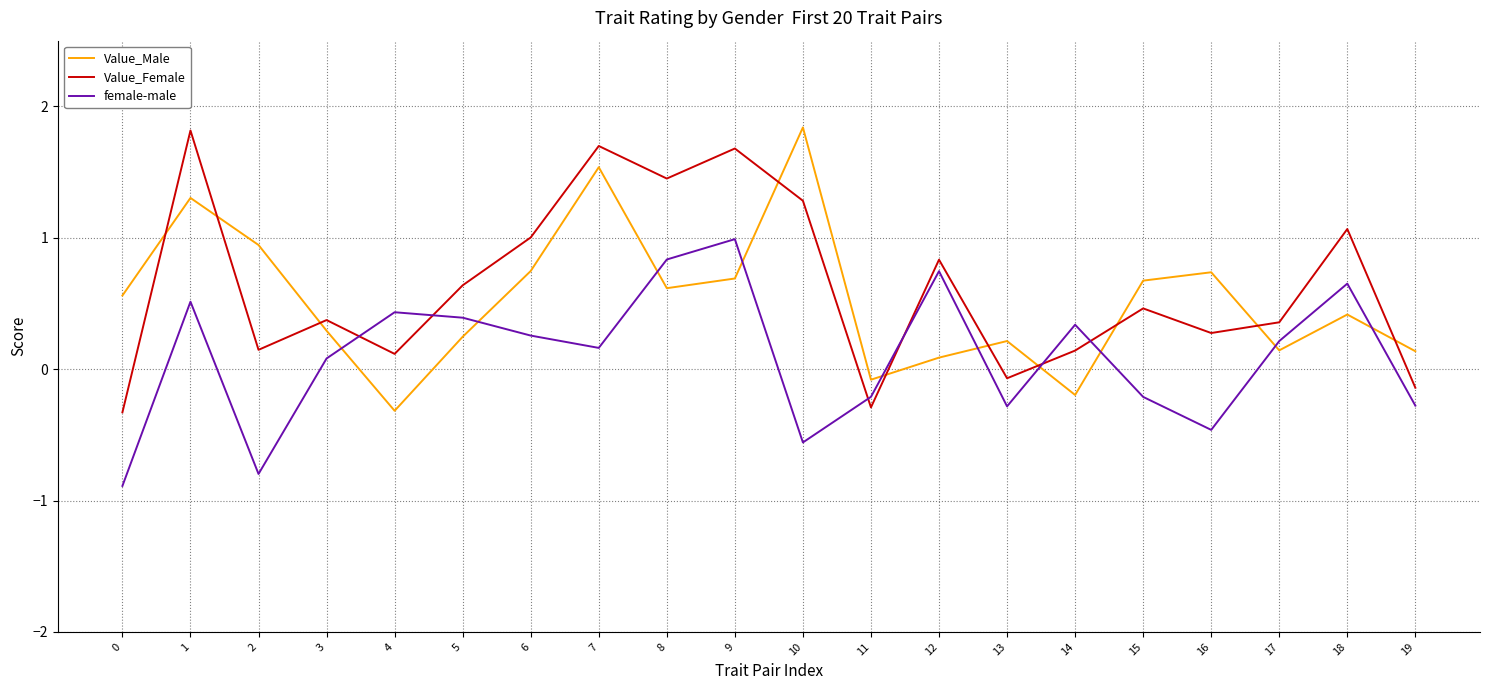

Is the value of female-male at 18 greater than the value of Value_Female at 18?

No